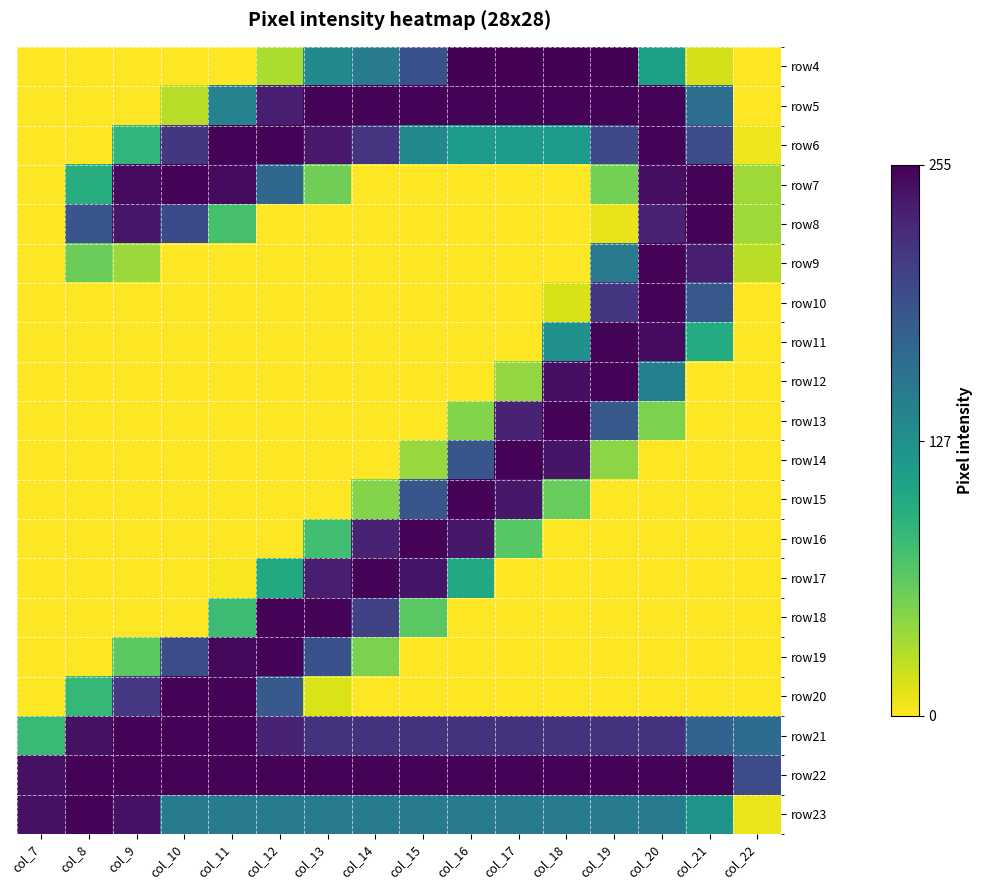

At how many categories does at least one series exceed 123?

16